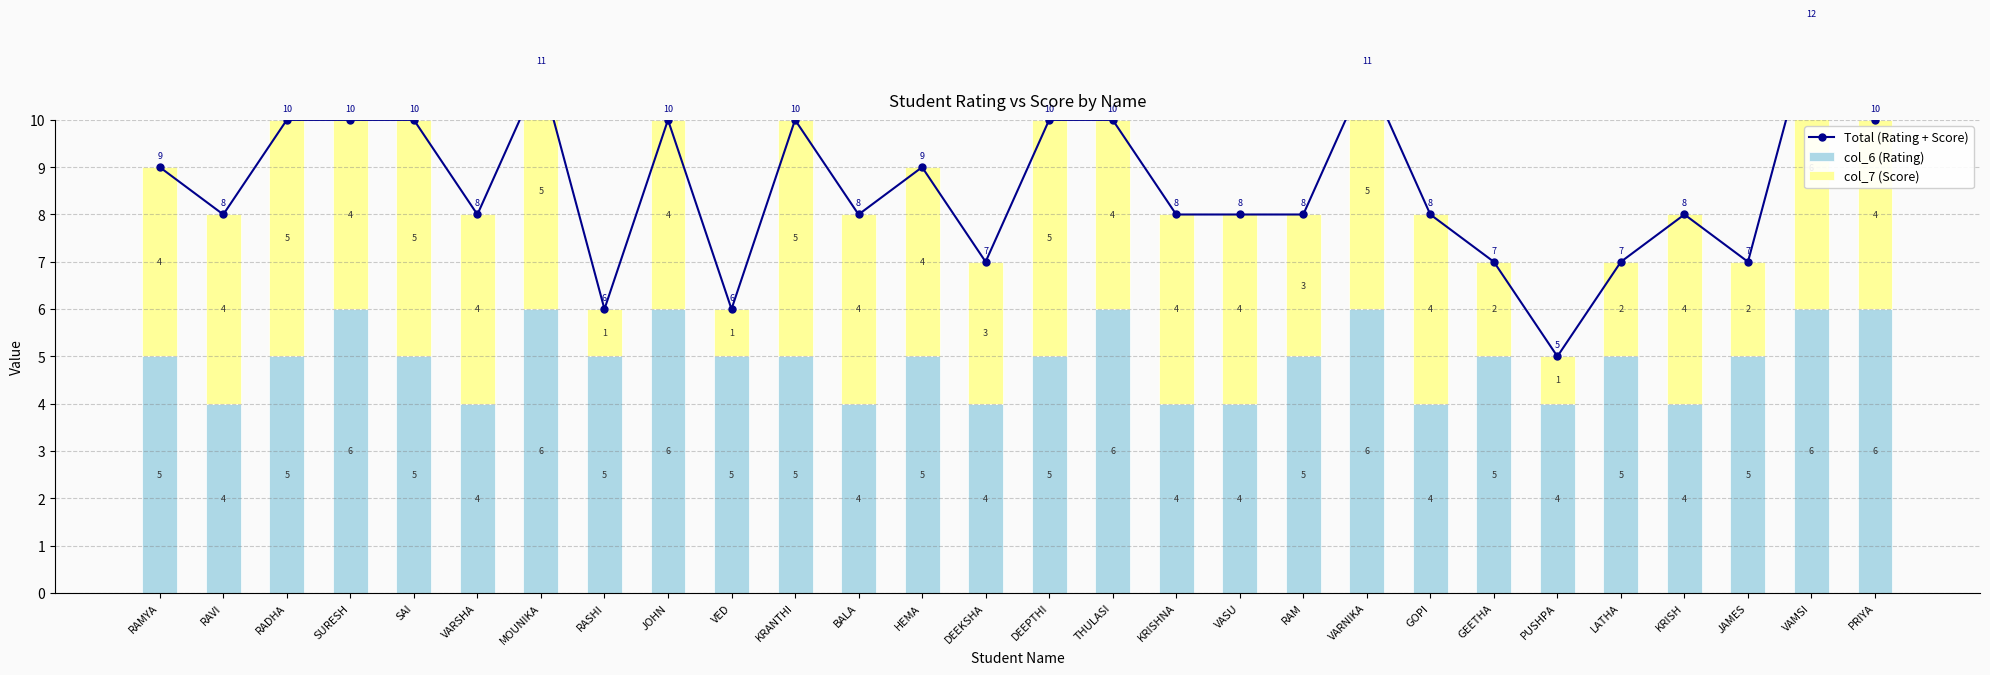

What is the difference between the maximum and minimum values in the Total (Rating + Score) series?

7